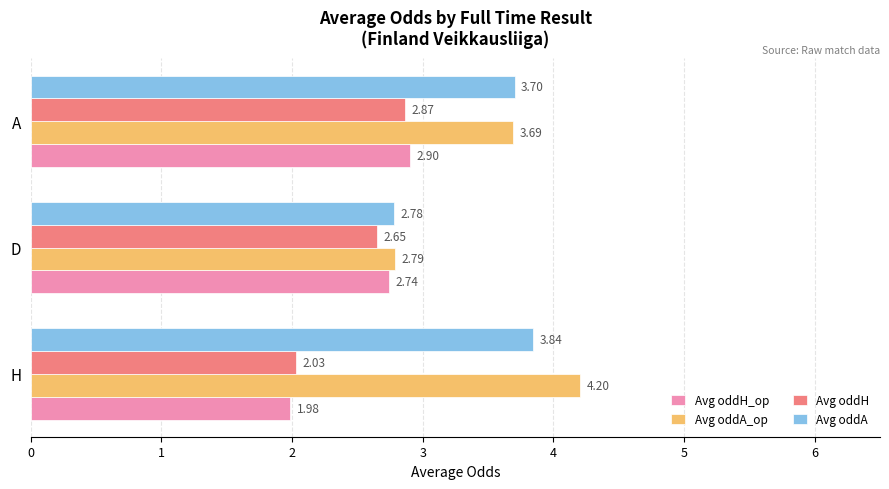

What is the spread (max minus min) of values at A?

0.8